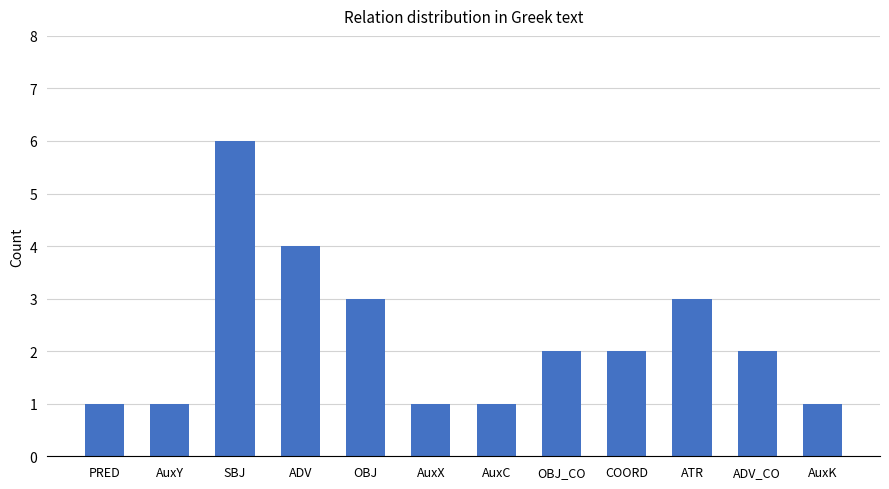

What is the average value?

2